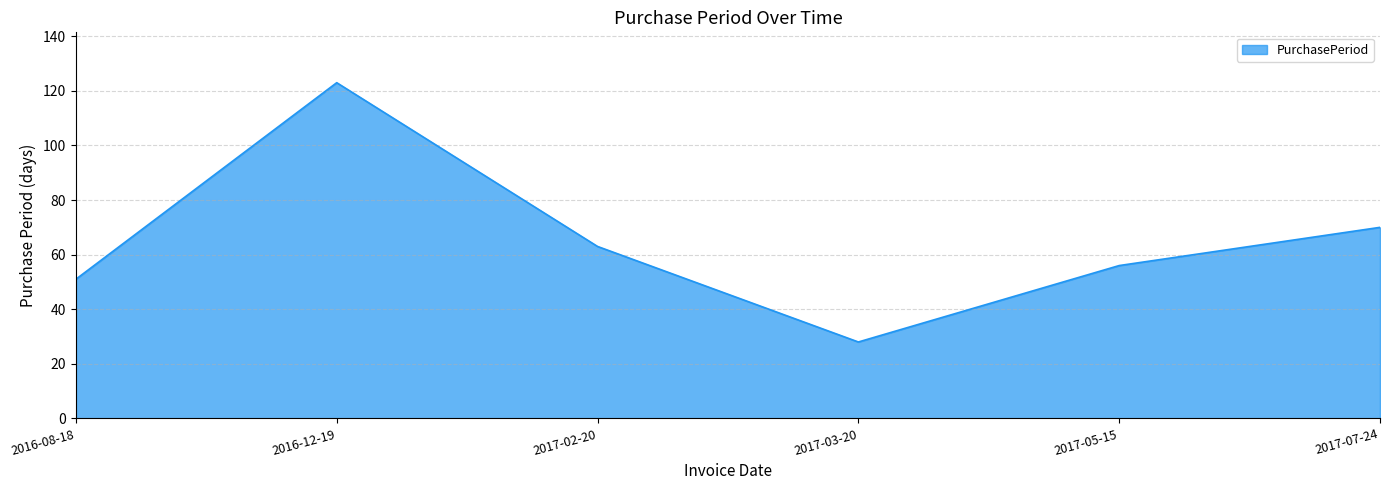

Where is the first local maximum?

2016-12-19